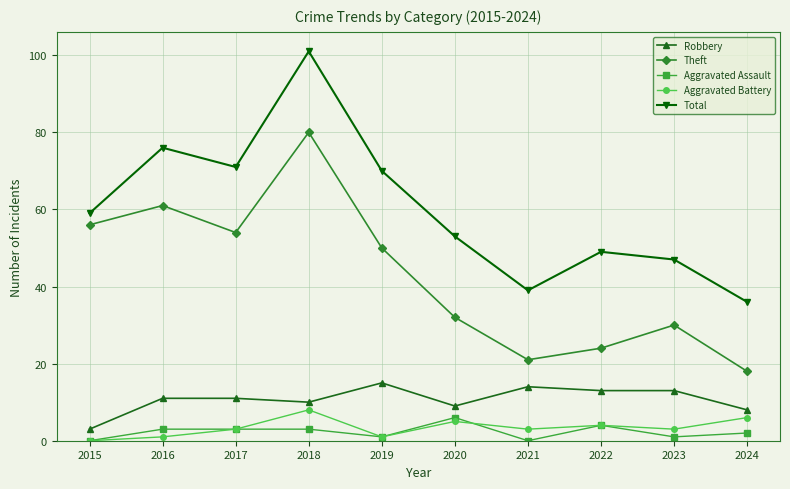

At which category is the sum across all series the highest?

2018